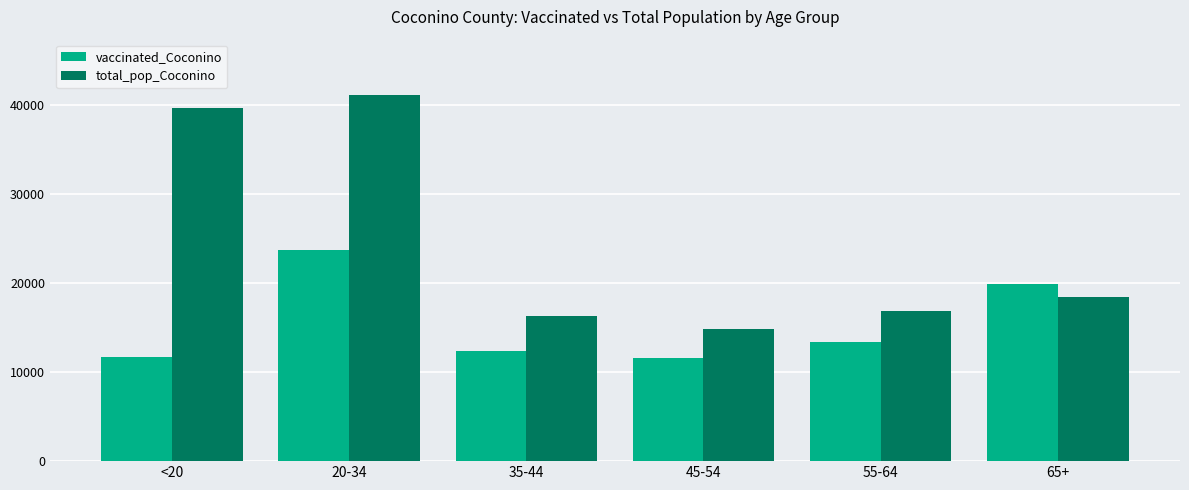

How many values in the total_pop_Coconino series are below 18408?

3